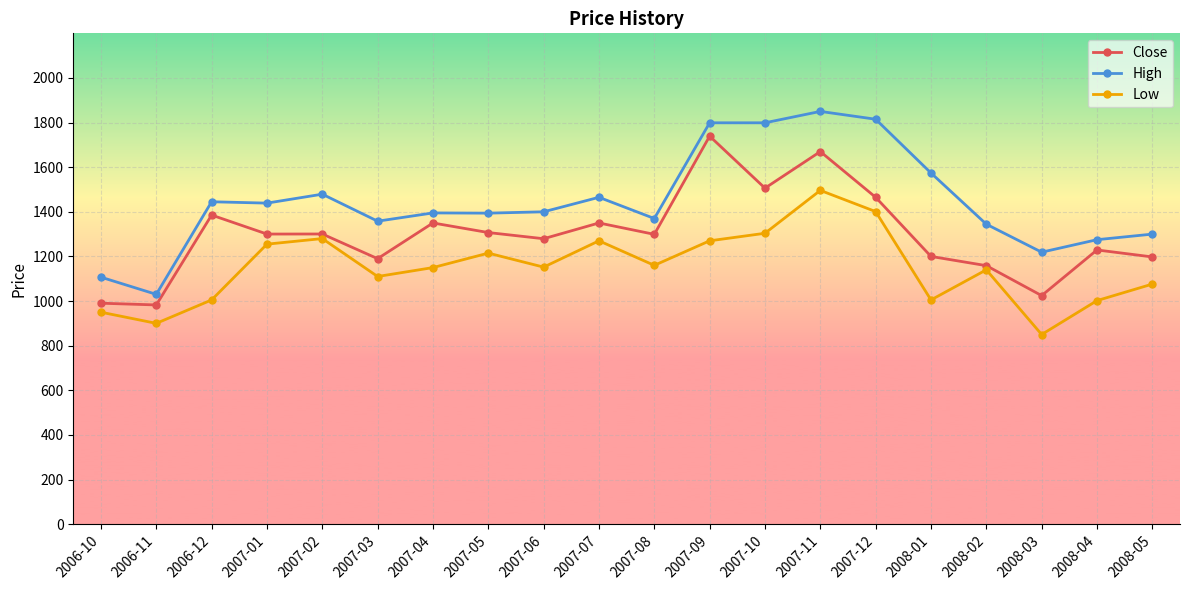

What is the value of the Low point at the 3rd from the left?

1005.0